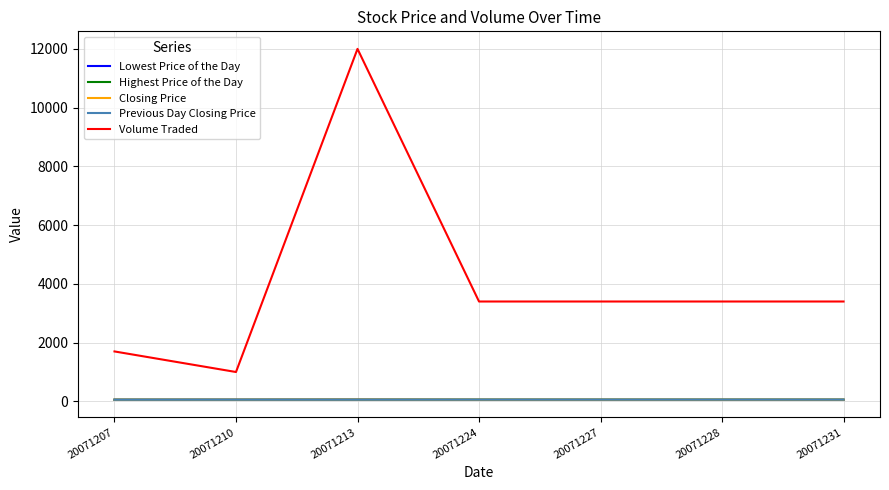

Is it true that Lowest Price of the Day equals 55 at 20071228?

True